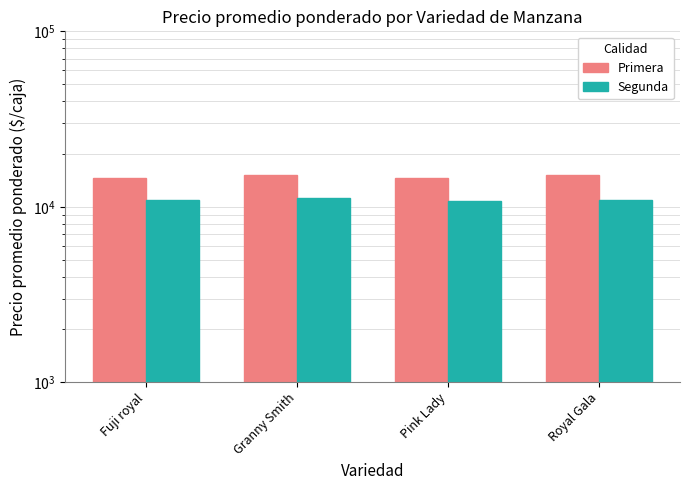

Rank the series by their average value, from lowest to highest.

Segunda, Primera